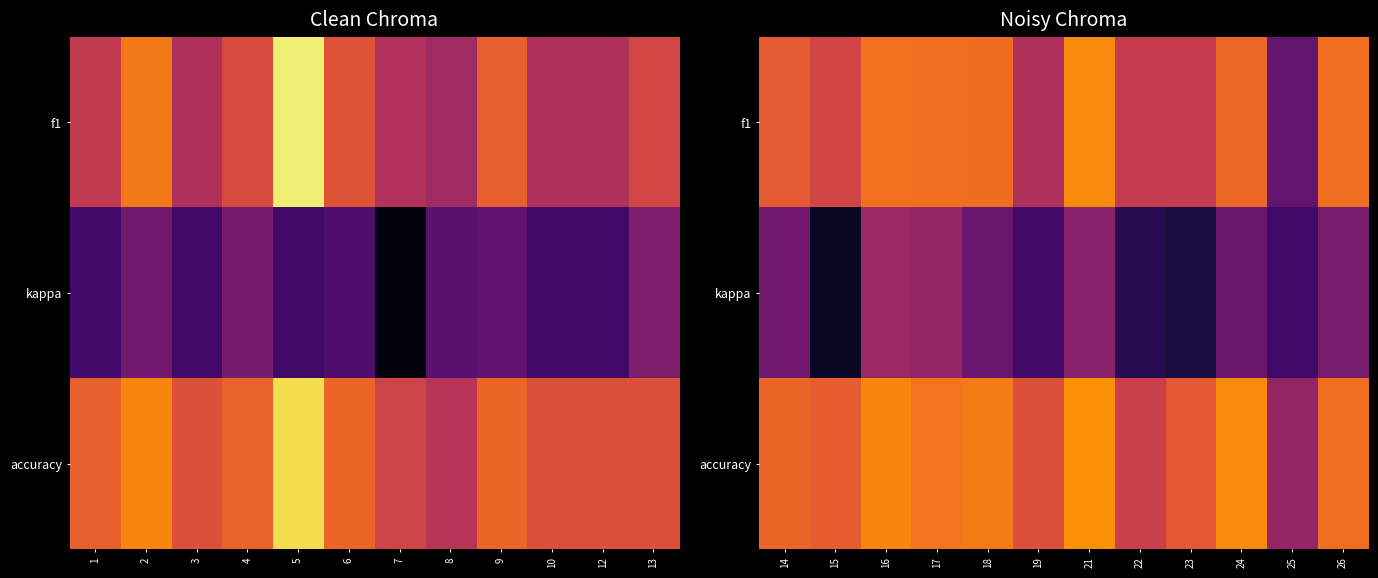

What is the greatest value displayed?

0.7